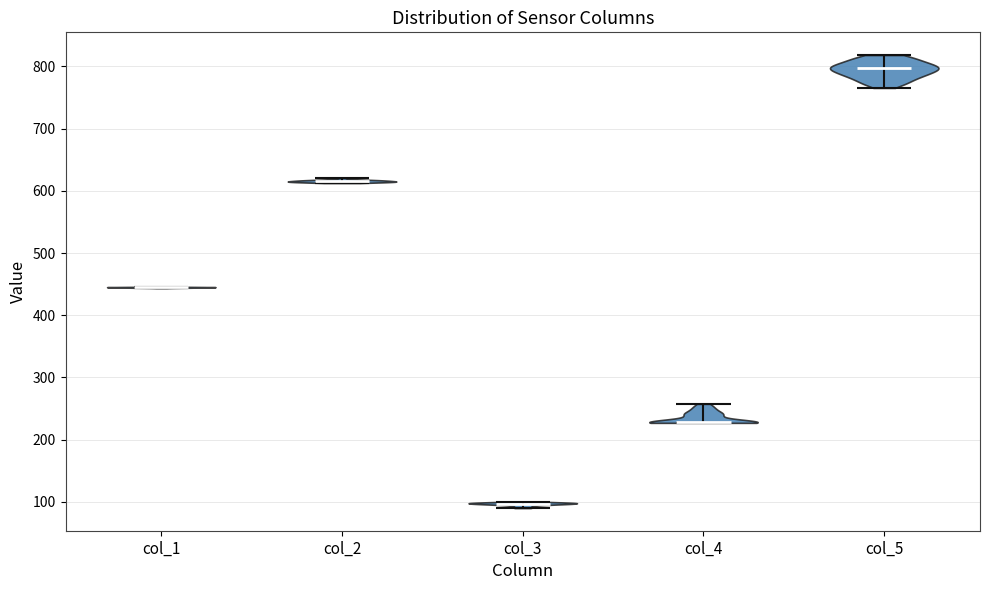

Reading left to right, read every violin against the y-axis: where its median line is, and the lowest and highest points it reaches. The values are not printed on the chart, so give them approximately, as read against the axis.

col_1: median line 440, lowest point 440, highest point 450
col_2: median line 620, lowest point 610, highest point 620
col_3: median line 100, lowest point 90, highest point 100
col_4: median line 230, lowest point 230, highest point 260
col_5: median line 800, lowest point 770, highest point 820